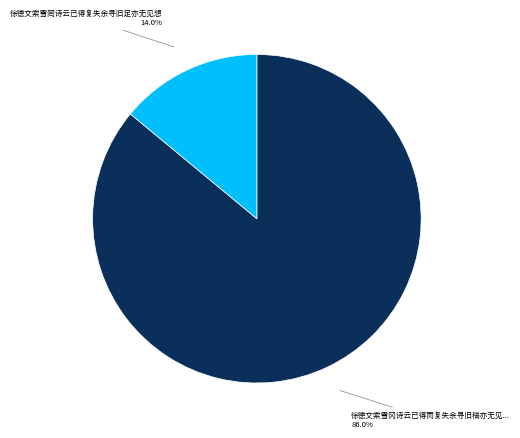

To the nearest percent, what percentage of the pie is 徐德文索雪罔诗云已得复失余寻旧足亦无见想?

14%